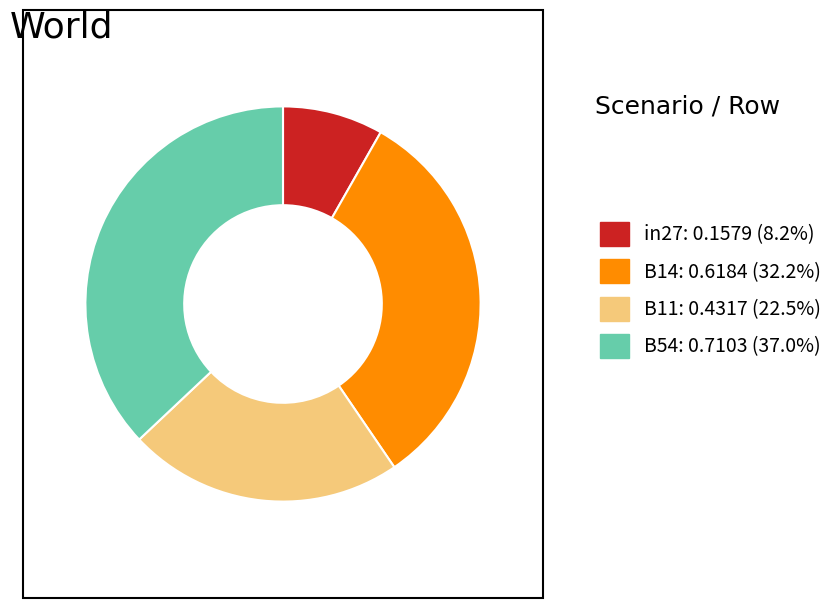

Do B11: 0.4317 (22.5%) and B54: 0.7103 (37.0%) together represent more than half of the pie?

Yes